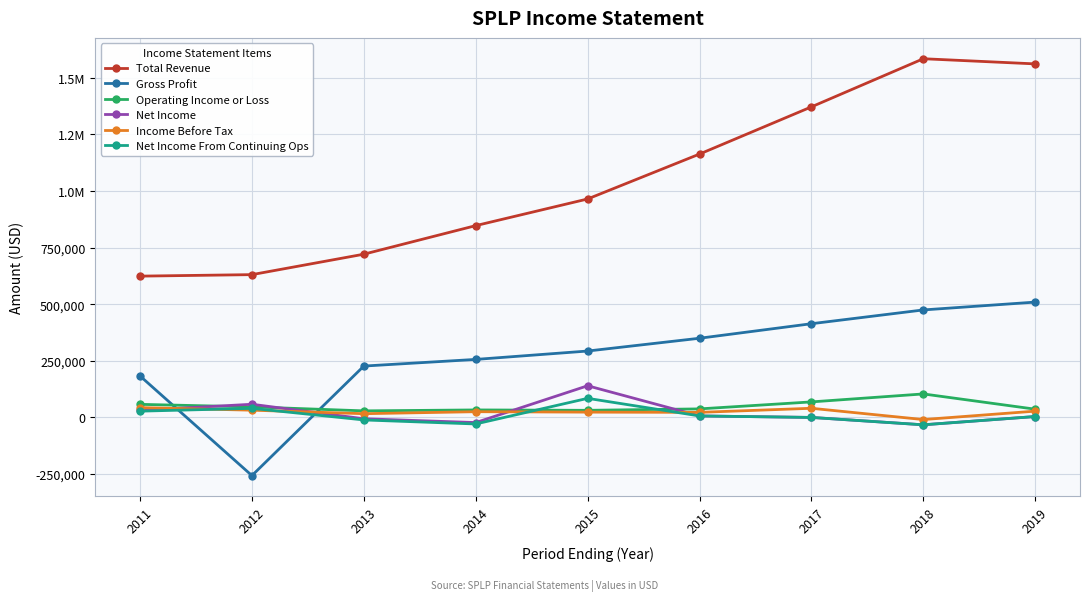

Reading left to right, extract all data points from this chart.

Total Revenue: 624200	630800	721100	847300	965100	1163500	1372000	1584600	1561800
Gross Profit: 183200	-256900	226900	256300	293300	349800	414000	474900	509500
Operating Income or Loss: 57800	46600	29000	33100	31400	37700	68600	103800	36400
Net Income: 31100	58200	-5900	-22700	139900	6600	0	-32600	4000
Income Before Tax: 43400	32000	16500	25300	23400	22400	40400	-9400	27800
Net Income From Continuing Ops: 27700	40100	-11100	-28900	84300	6600	0	-32600	4000